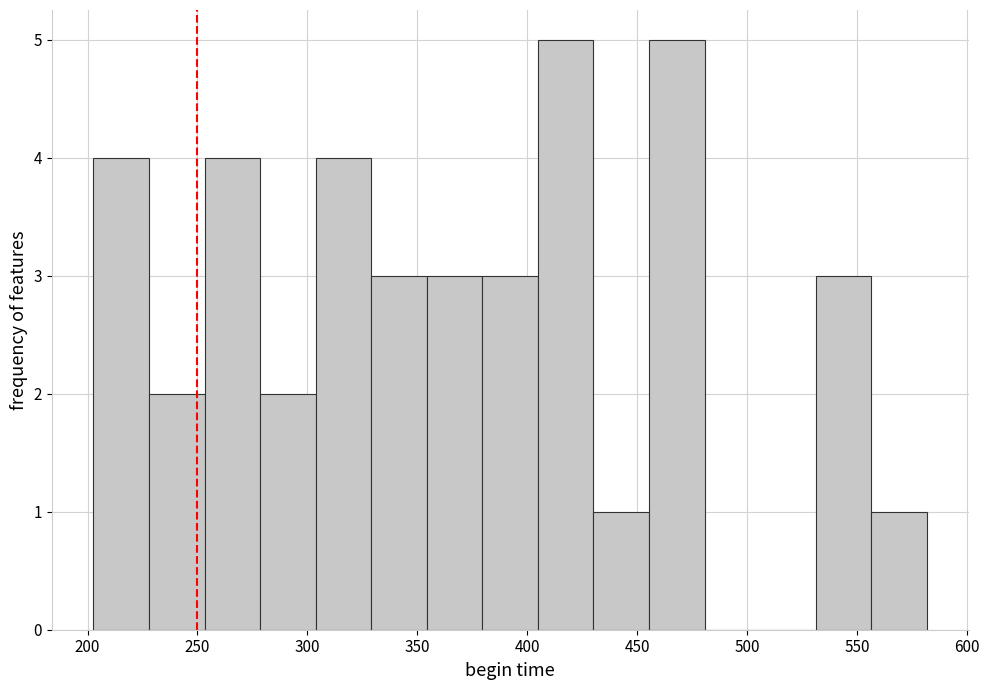

Reading left to right, transcribe this chart: for each bar, give the range it covers on the x-axis and its height. Neither the bar edges nor the heights are printed on the chart, so give them approximately, as read against the axes.

205 to 230: 4
230 to 255: 2
255 to 280: 4
280 to 305: 2
305 to 330: 4
330 to 355: 3
355 to 380: 3
380 to 405: 3
405 to 430: 5
430 to 455: 1
455 to 480: 5
480 to 505: 0
505 to 530: 0
530 to 555: 3
555 to 580: 1